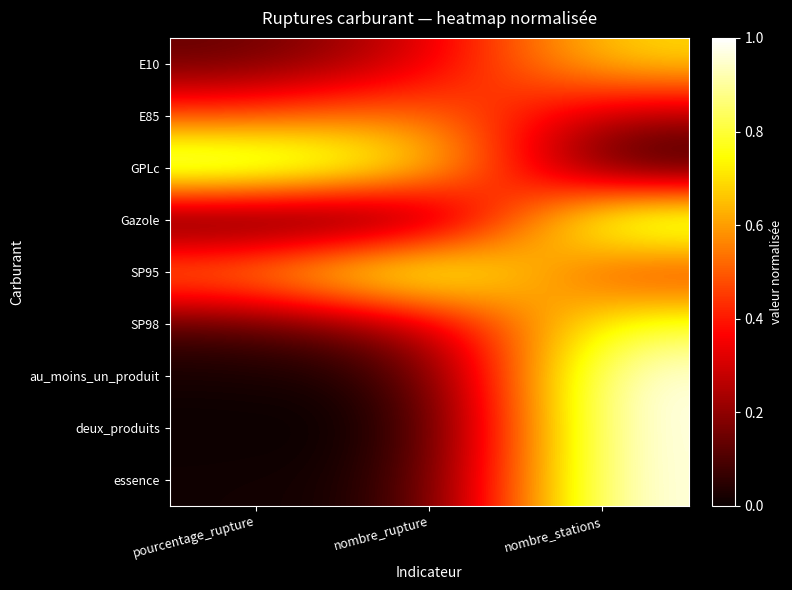

How many data points does each series have?

3